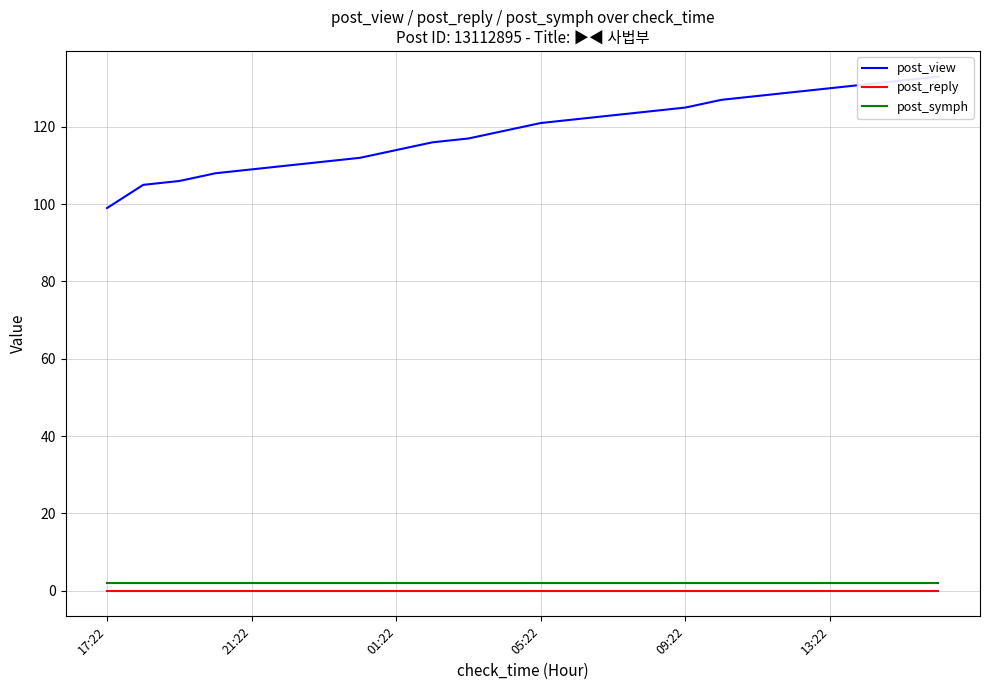

At how many categories does at least one series exceed 77?

24